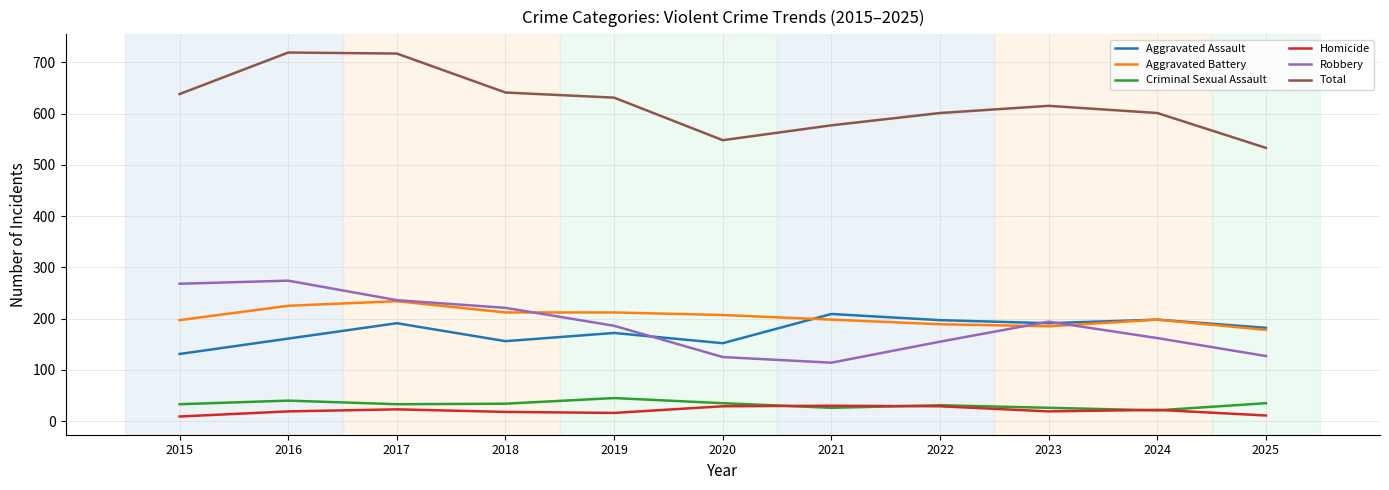

True or false: Robbery and Criminal Sexual Assault intersect in this chart.

False